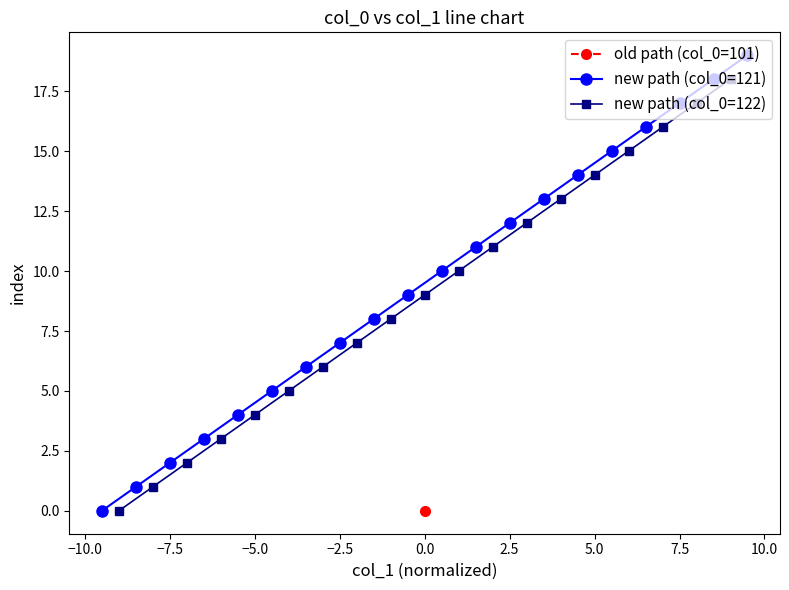

True or false: the data has more than 0 interior local peaks.

False